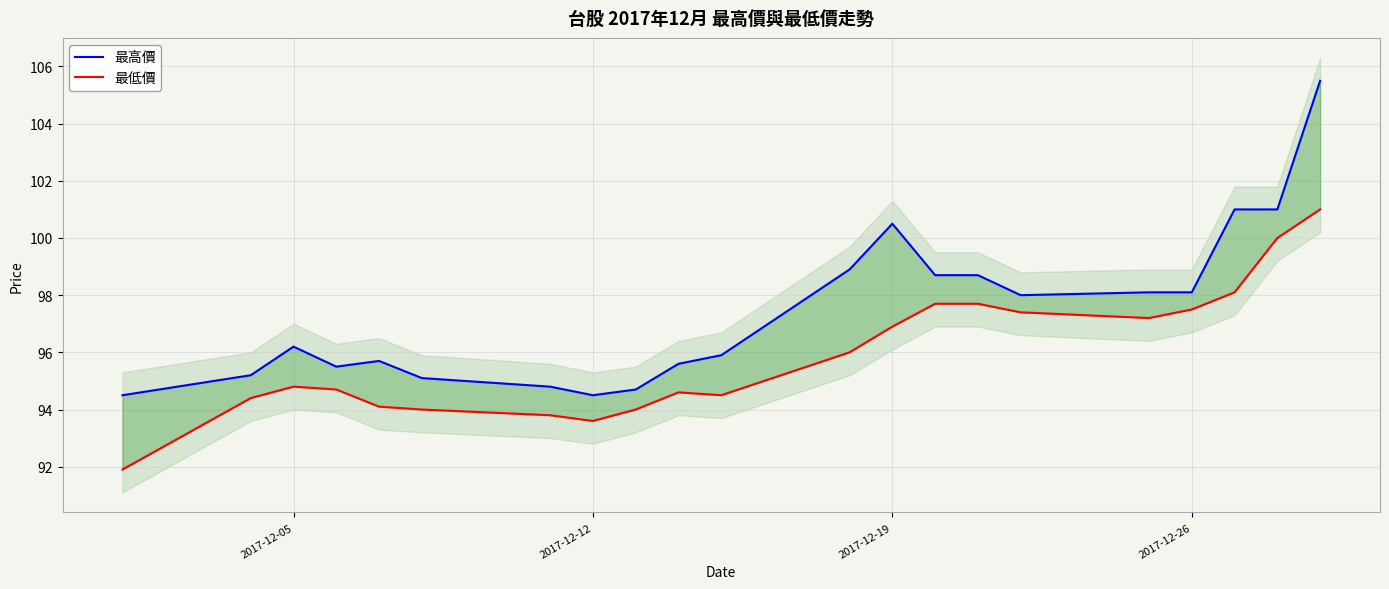

Which series has the largest total across all categories?

最高價